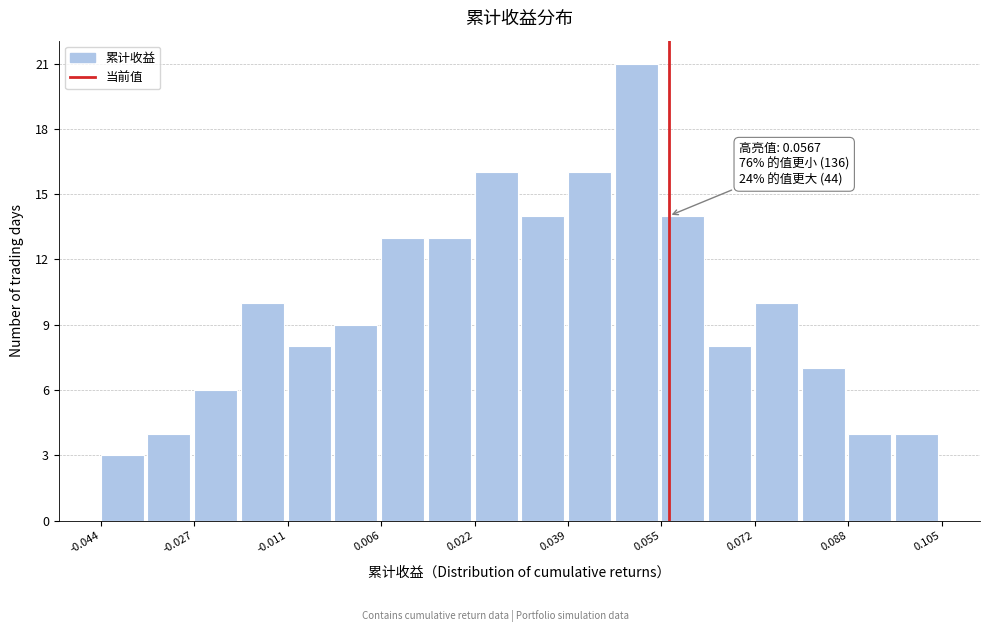

Which range on the x-axis has the tallest bar?

0.048 to 0.056